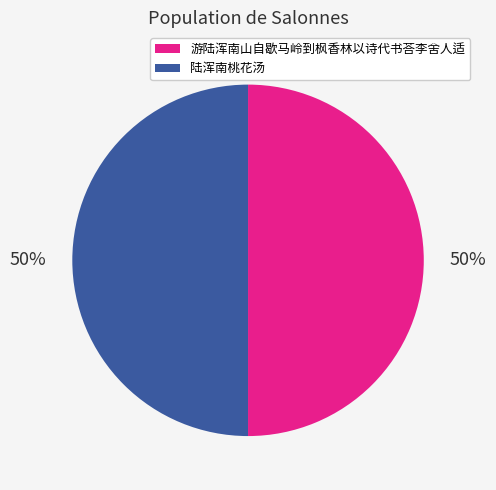

How many segments does this pie chart have?

2